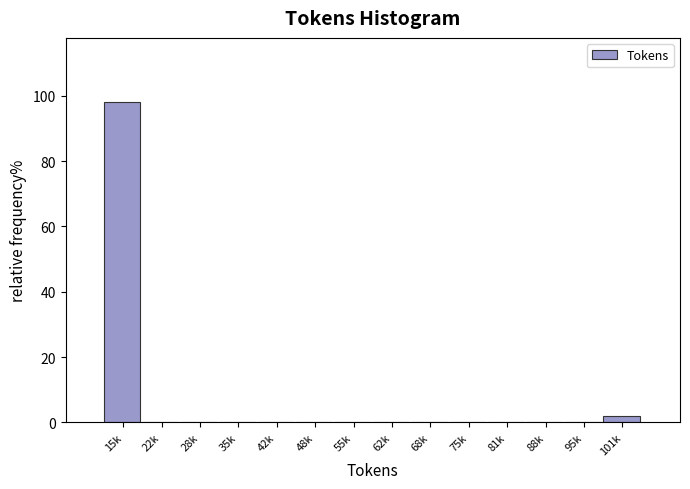

Reading left to right, what are all the values shown in this chart?

15k=98.1	22k=0.0	28k=0.0	35k=0.0	42k=0.0	48k=0.0	55k=0.0	62k=0.0	68k=0.0	75k=0.0	81k=0.0	88k=0.0	95k=0.0	101k=1.9